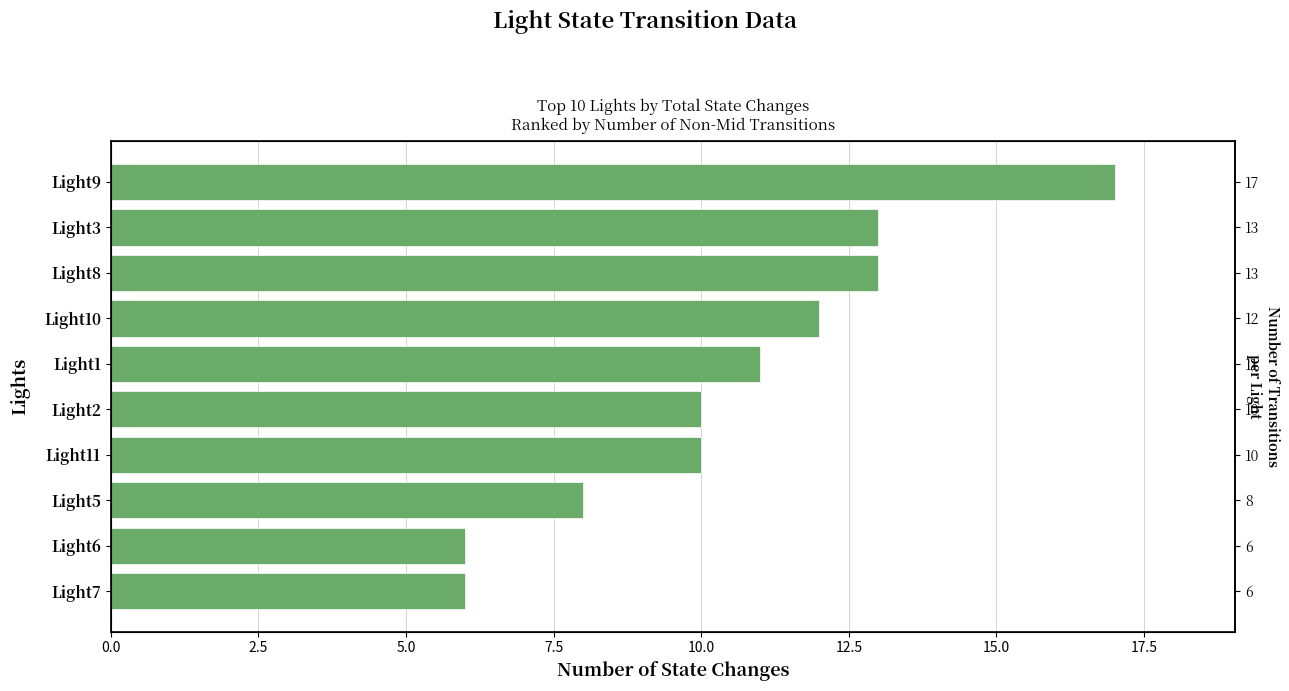

What is the label of the 1st bar from the right?

Light9